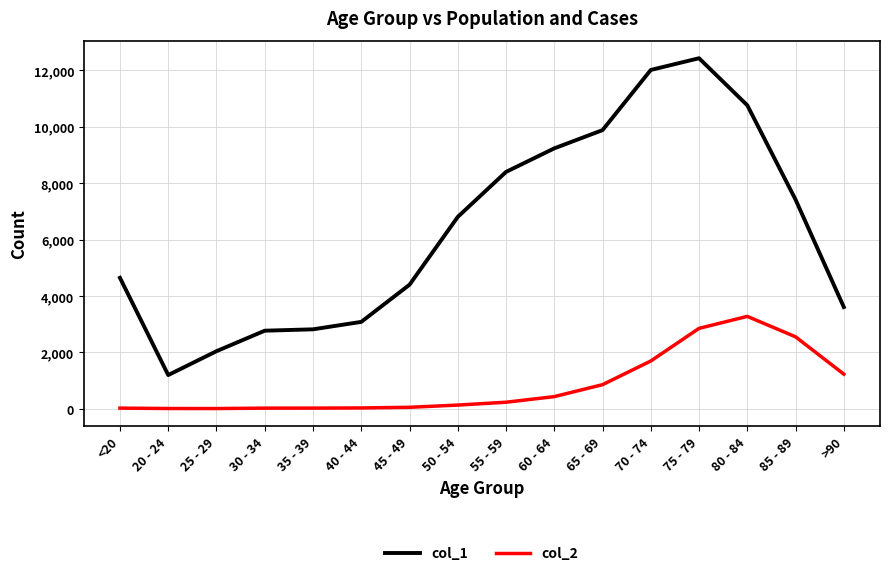

What is the difference between the maximum and minimum values in the col_2 series?

3270